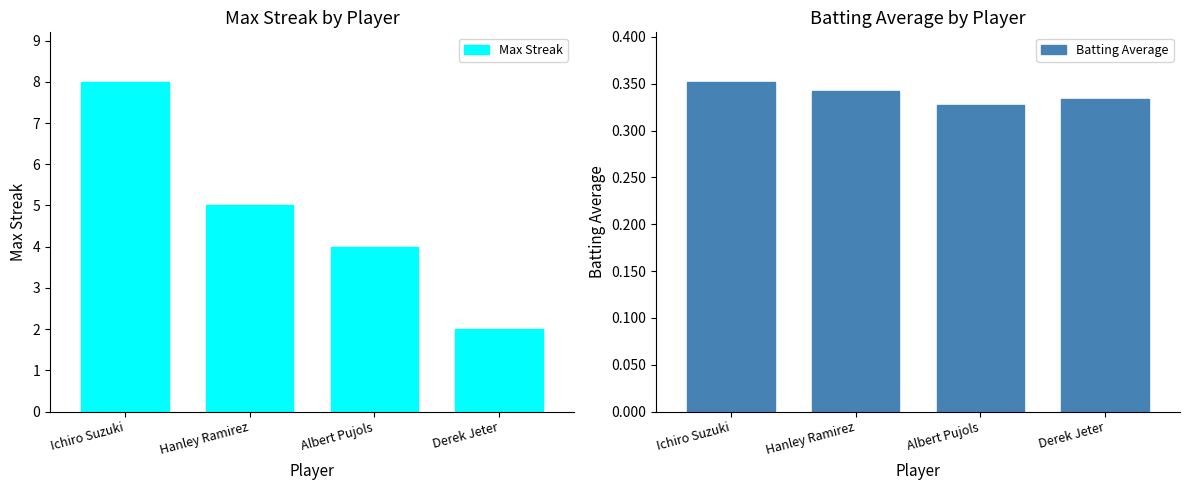

Which series has the largest range (max minus min)?

Max Streak